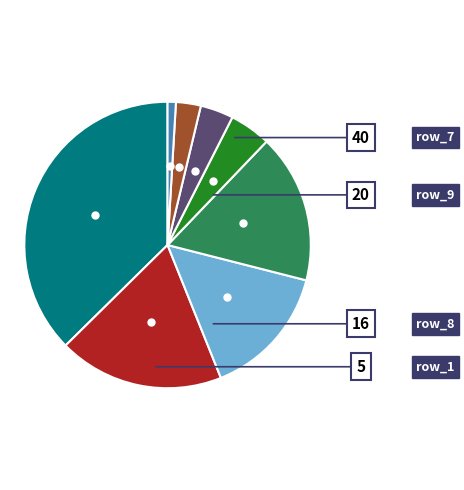

How many segments does this pie chart have?

8